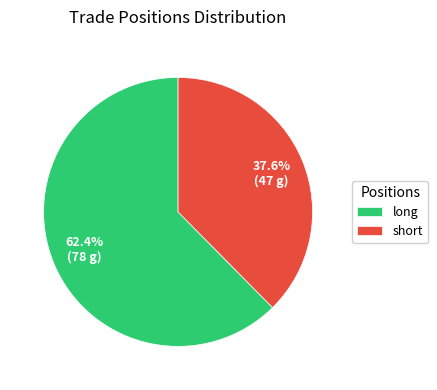

How many segments does this pie chart have?

2